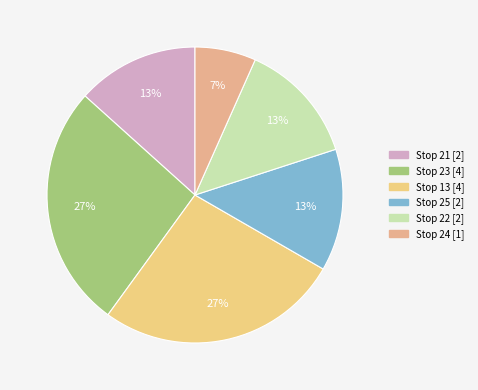

How many slices are in this pie chart?

6